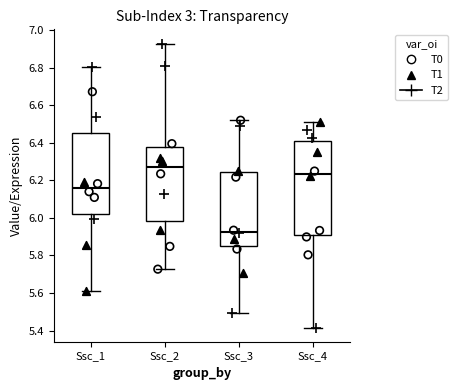

Reading left to right, read every box against the y-axis: the position of its median line, the range the box covers, and the ends of its whiskers. The values are not printed on the chart, so give them approximately, as read against the axis.

Ssc_1: median 6.16, box 6.02 to 6.46, whiskers 5.60 to 6.80
Ssc_2: median 6.28, box 5.98 to 6.38, whiskers 5.72 to 6.92
Ssc_3: median 5.92, box 5.84 to 6.24, whiskers 5.50 to 6.52
Ssc_4: median 6.24, box 5.90 to 6.40, whiskers 5.42 to 6.50